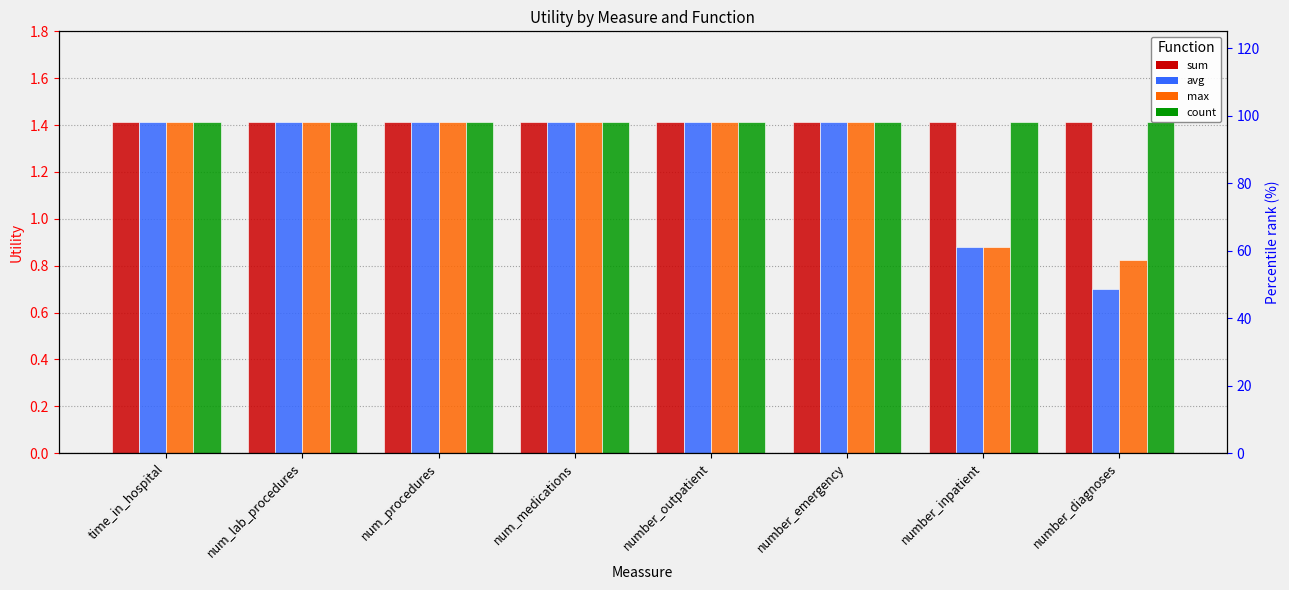

What are all the series names shown in the legend?

sum, avg, max, count